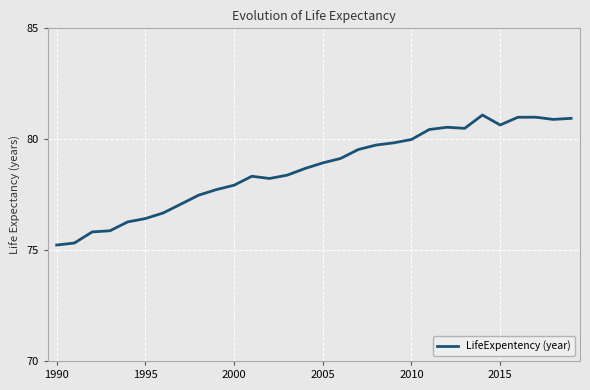

What is the difference between the maximum and second lowest values?

5.8